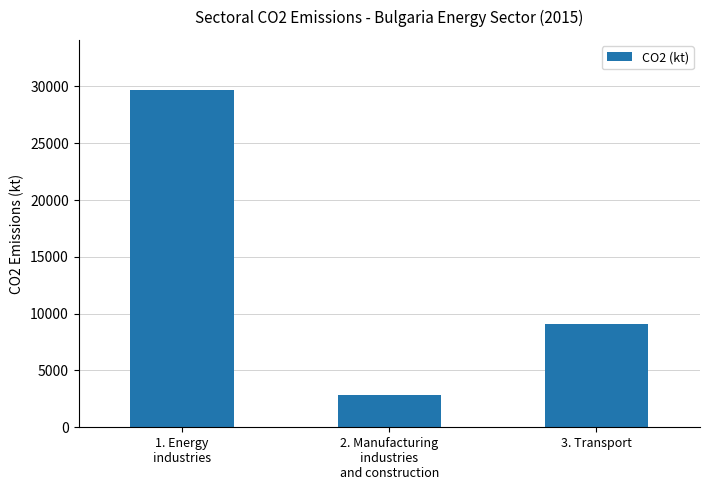

What is the difference between the maximum and minimum values?

26833.4